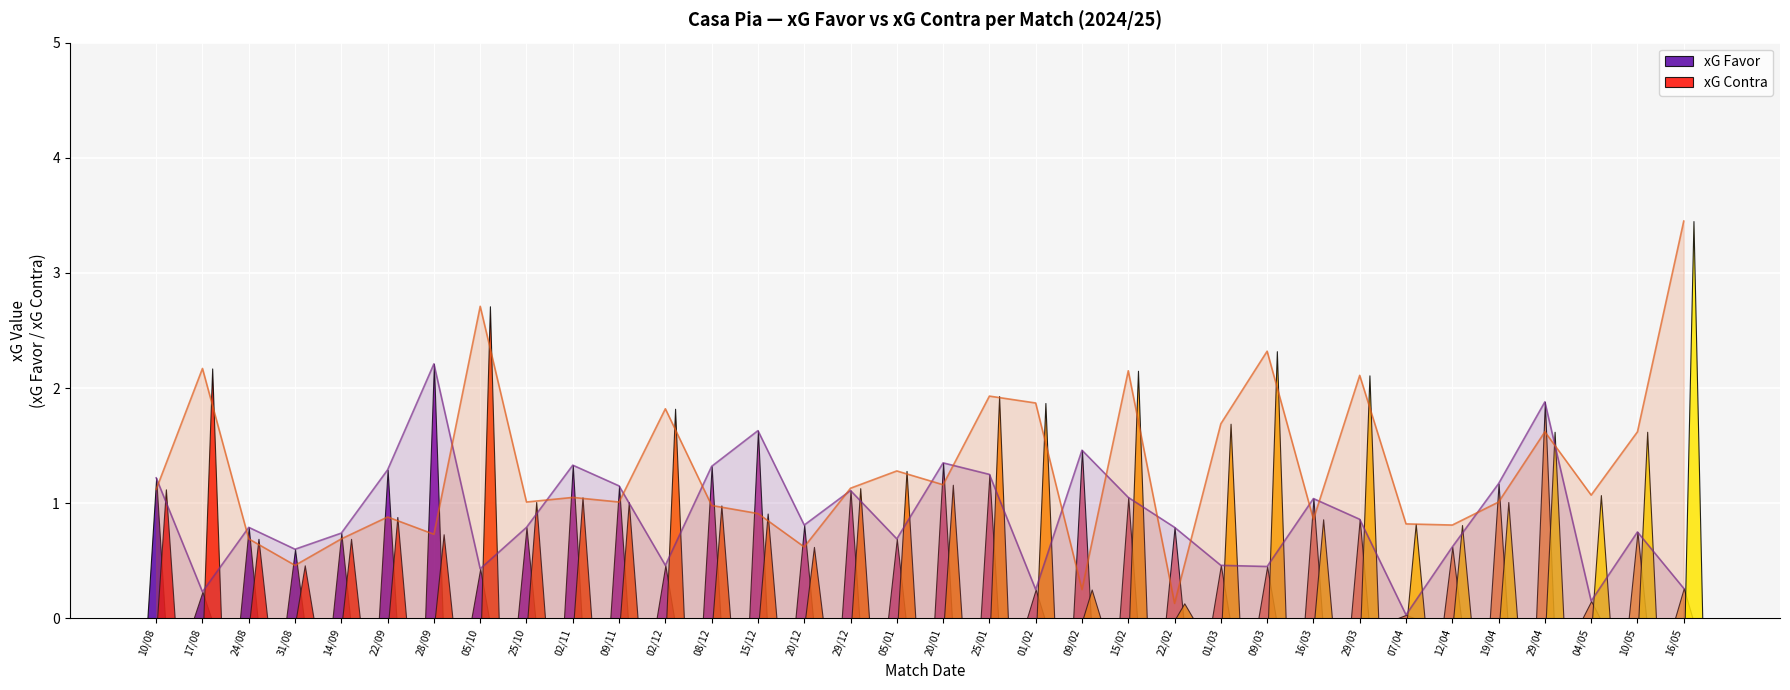

Rank the series by their maximum value, from lowest to highest.

xG Favor (line), xG Contra (line)